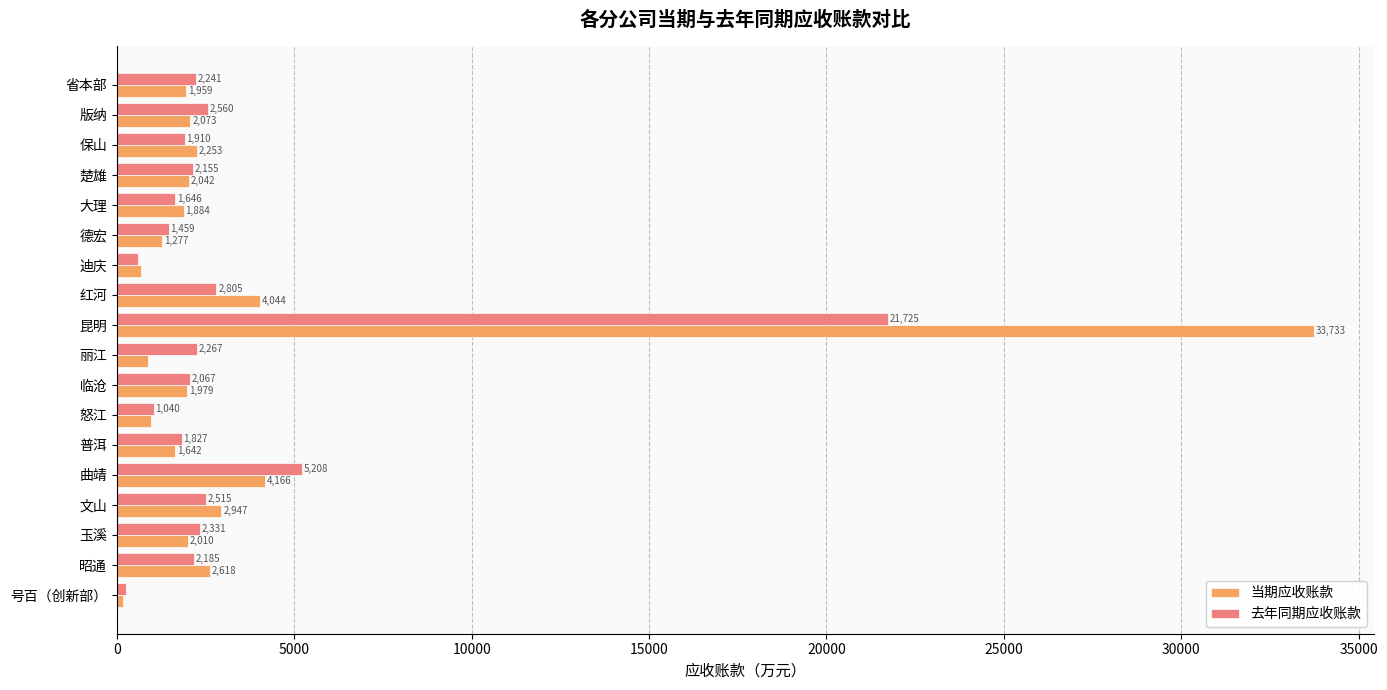

What is the lowest value of the 当期应收账款 series?

185.6